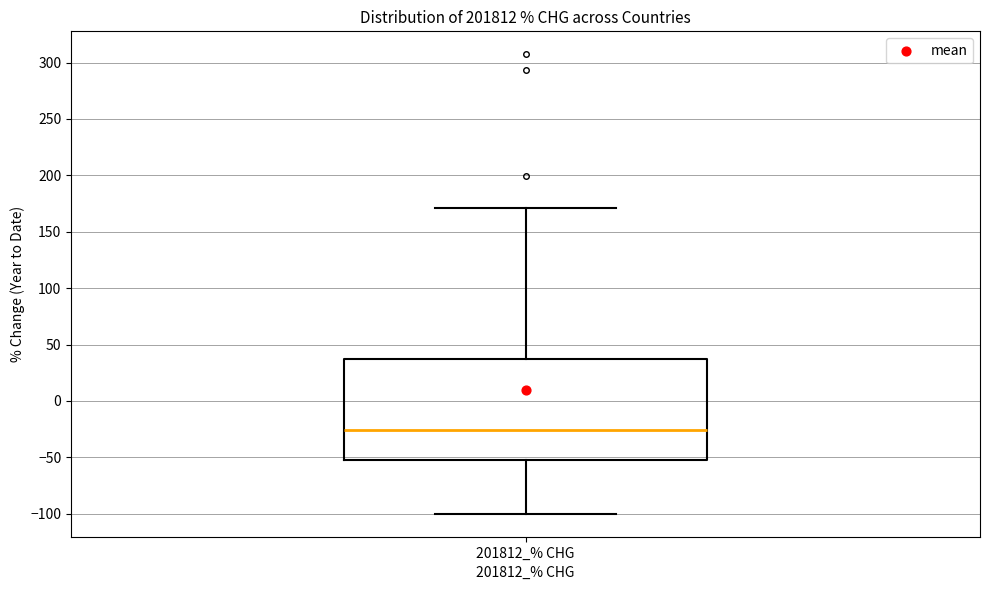

Where does the lower whisker of the box for 201812_% CHG end on the y-axis? The values are not printed on the chart, so give them approximately, as read against the axis.

-100